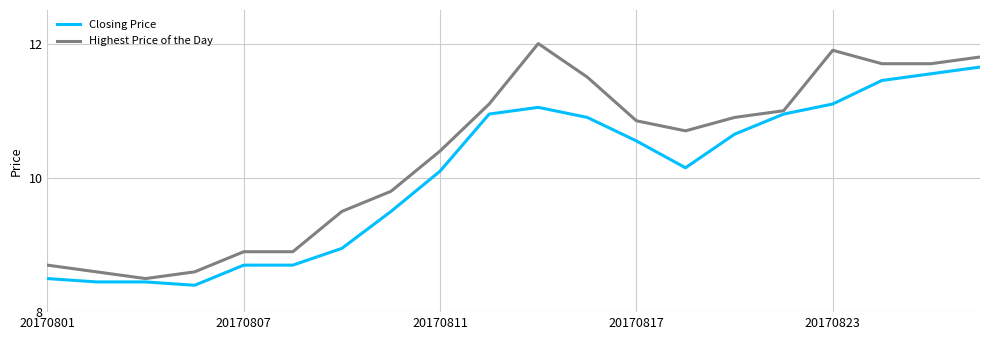

What is the maximum value for Highest Price of the Day?

12.0